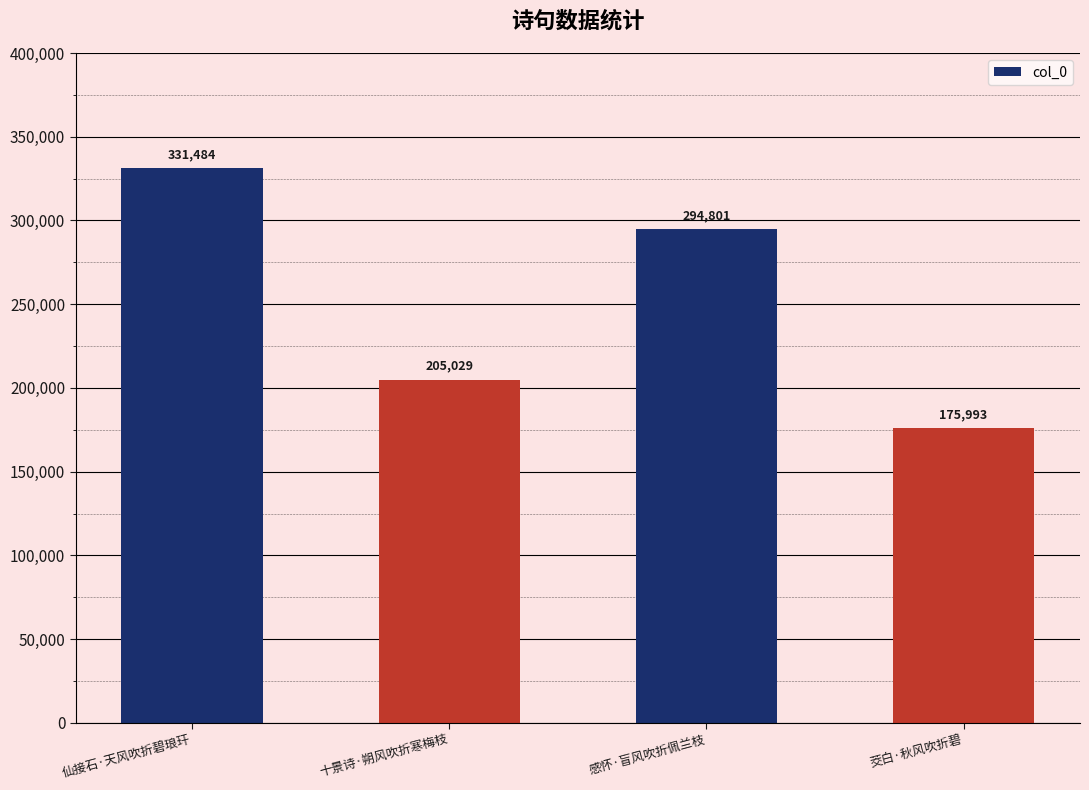

What is the sum of all values?

1007307